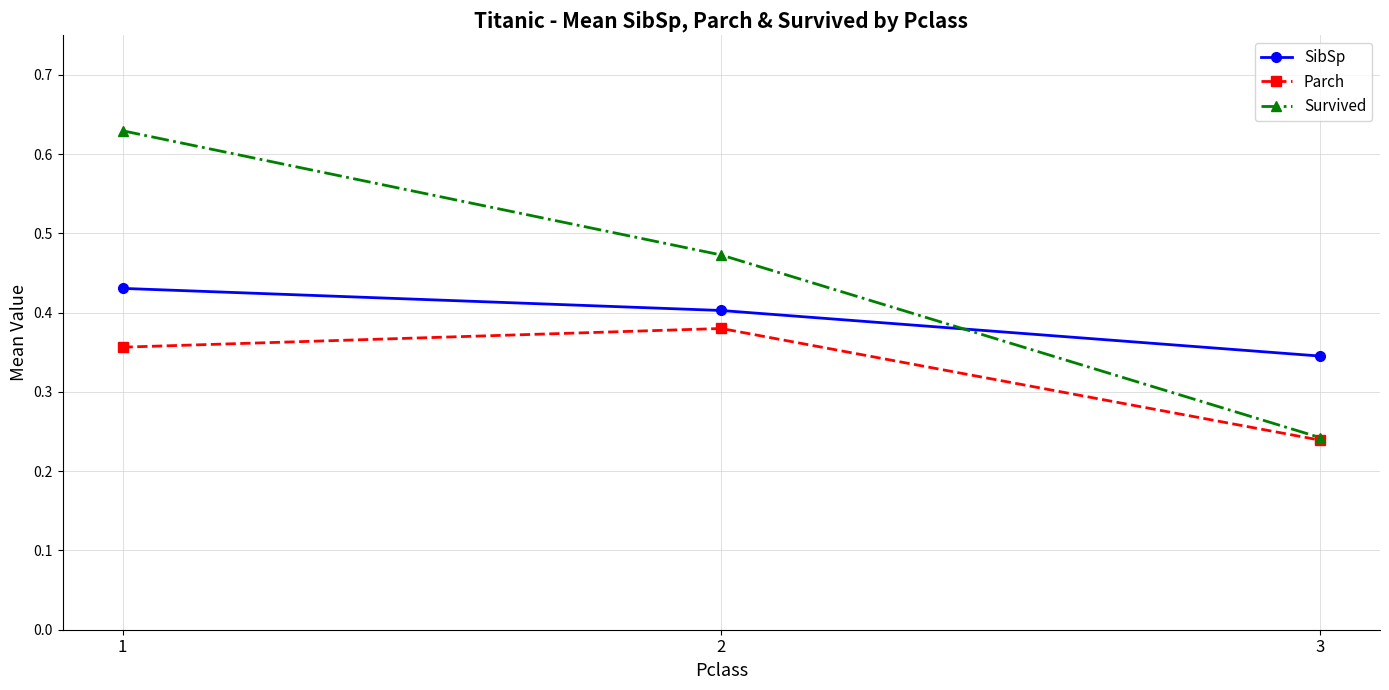

Which series has the largest range (max minus min)?

Survived